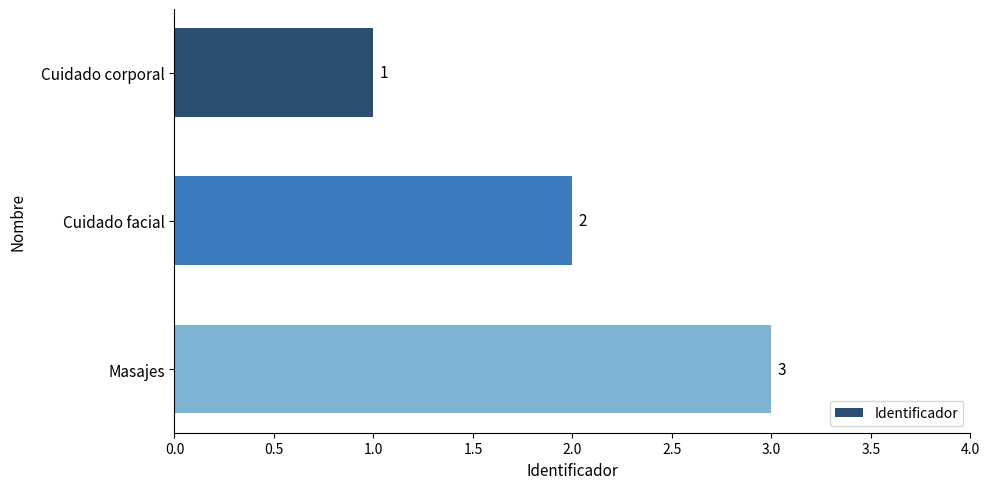

What is the minimum value shown in the chart?

1